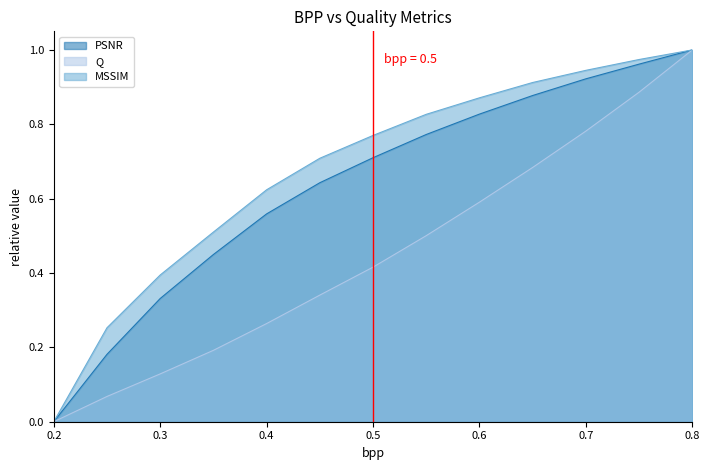

The PSNR series shows 1.3 at 0.8. True or false?

False